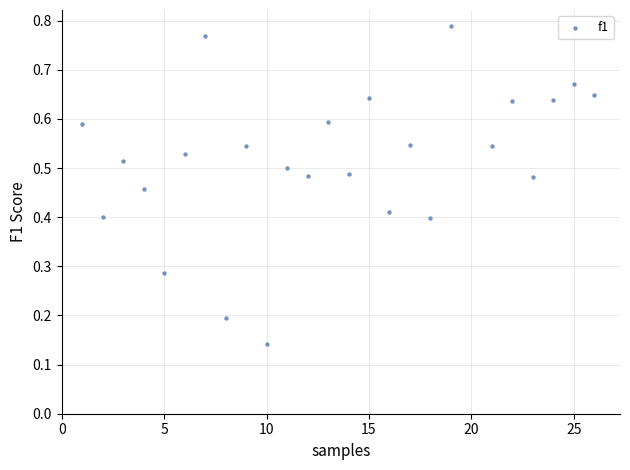

What is the range of X values (max minus min)?

25.0